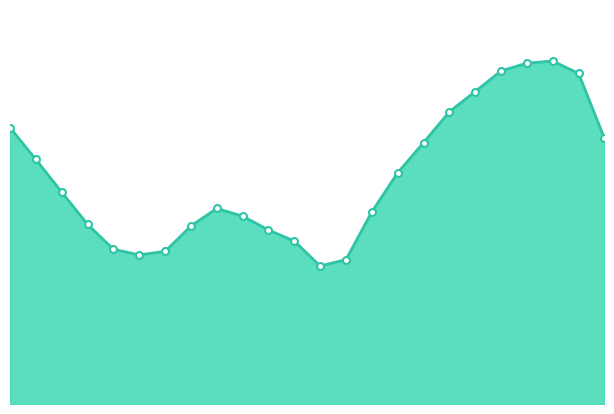

Does the chart display data point markers on the line(s)?

No